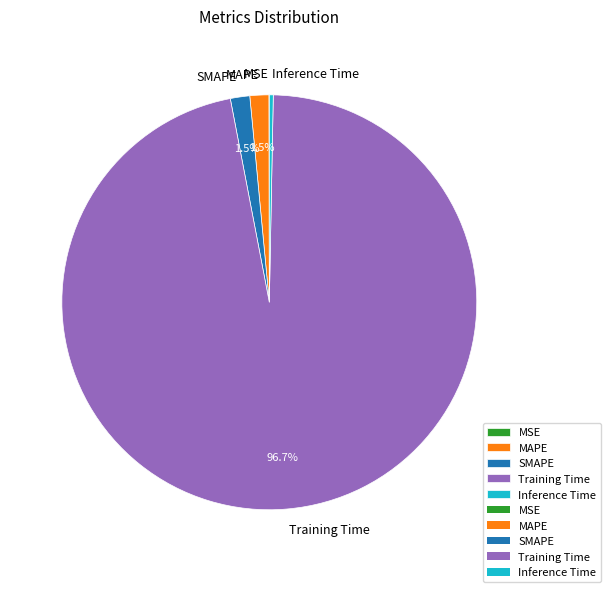

What portion of the pie excludes MAPE?

98.5%